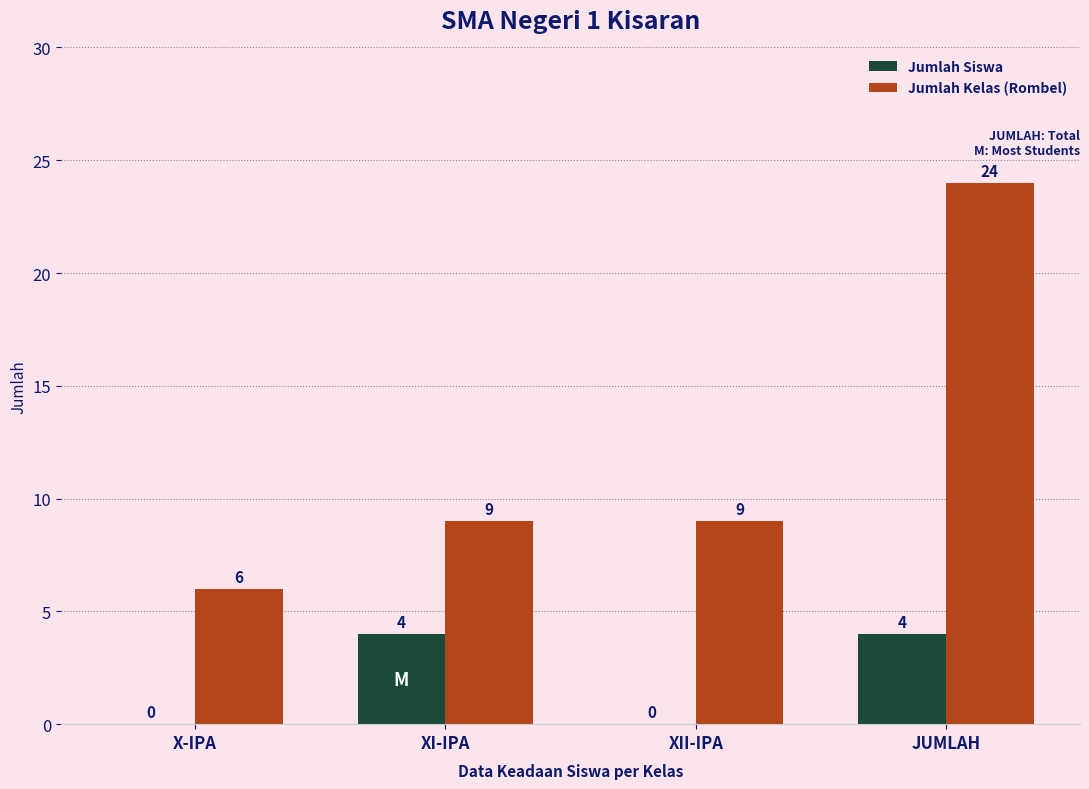

Does the chart contain stacked bars?

No